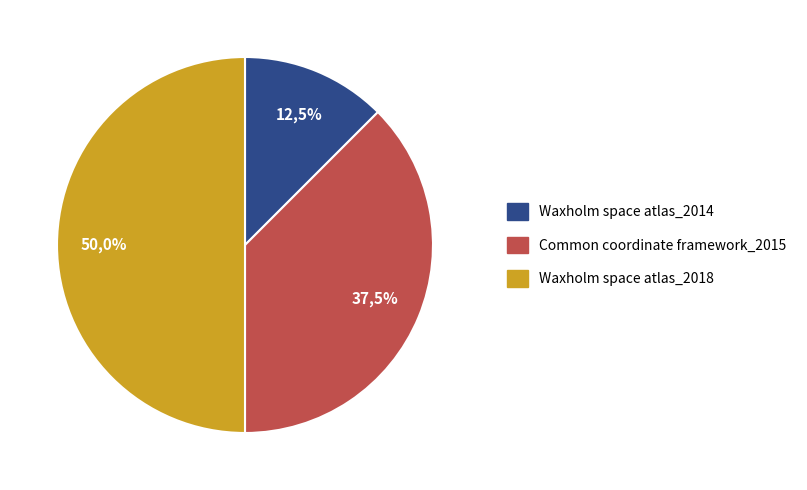

To the nearest percent, what portion does Common coordinate framework_2015 represent?

38%